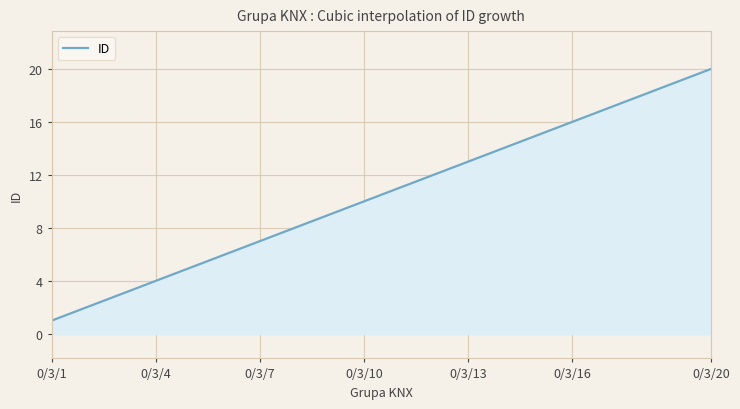

What is the difference between the second highest and second lowest values?

18.9